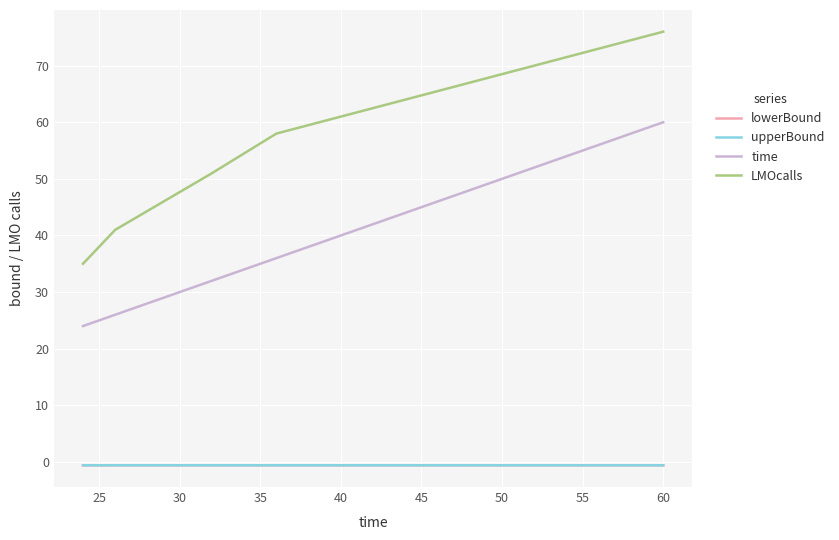

Is this an area chart (filled region under the line)?

No